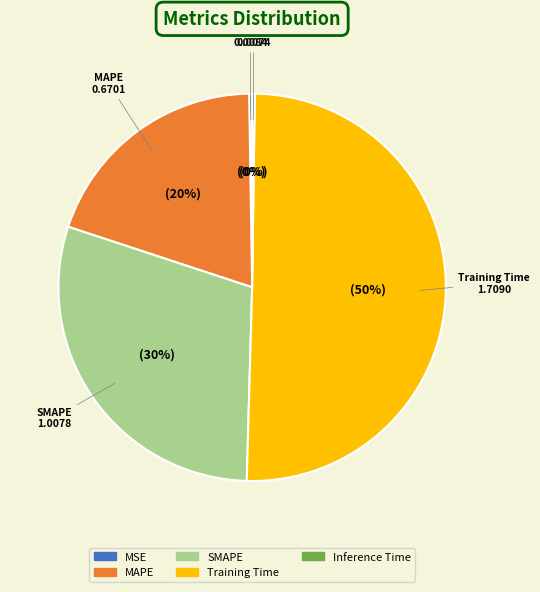

Which category has the biggest portion of the pie?

Training Time